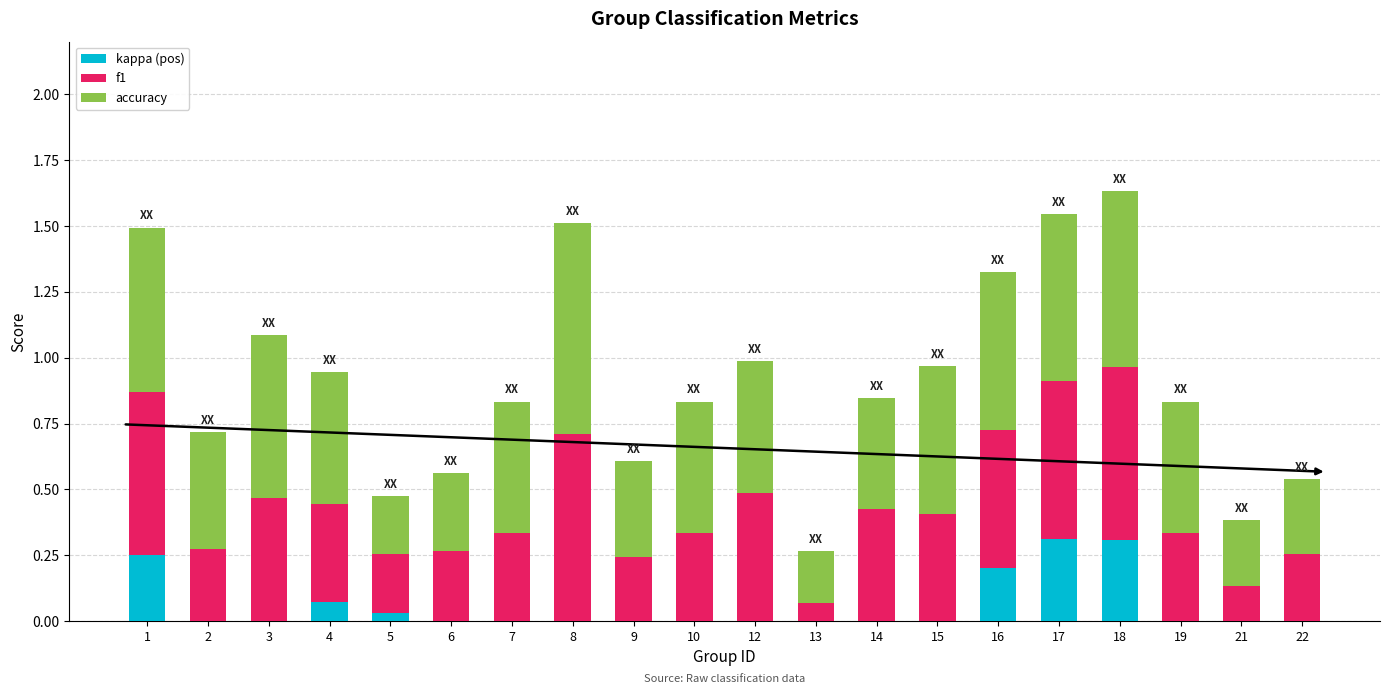

Are the bars horizontal?

No